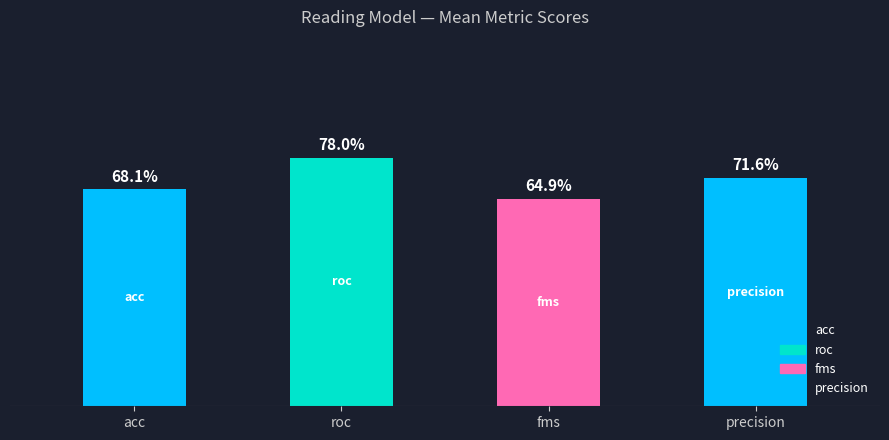

Are the bars horizontal?

No